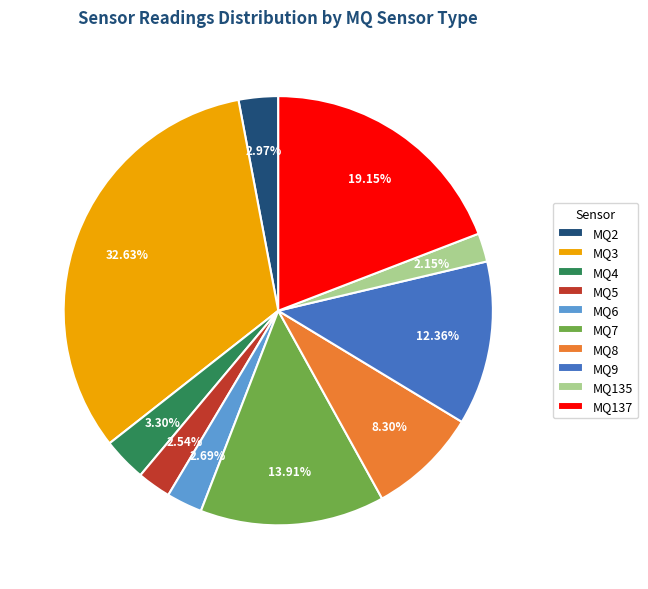

Combined, do MQ4 and MQ5 account for over 50%?

No